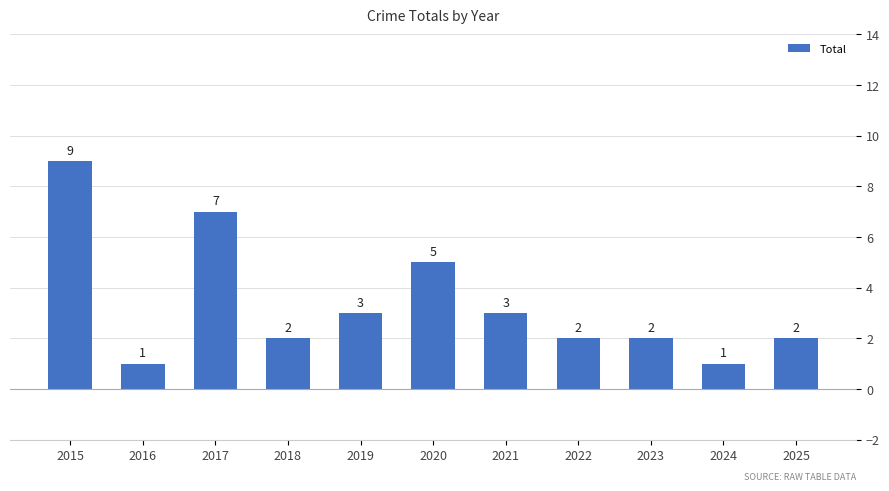

Reading left to right, extract all data points from this chart.

9	1	7	2	3	5	3	2	2	1	2